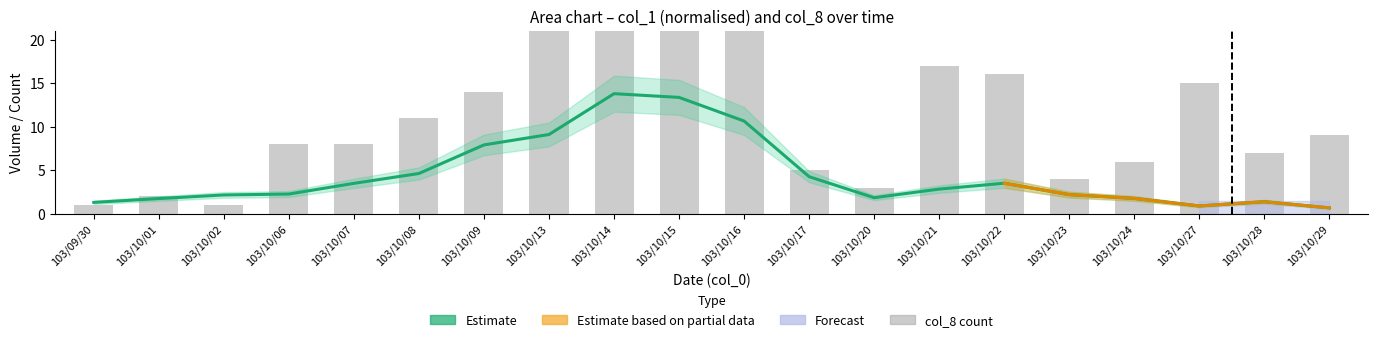

Which category has the lowest value in the col_8 (count) series?

103/09/30